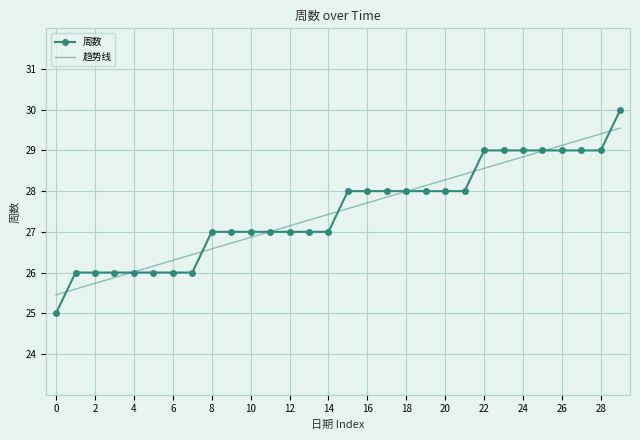

How many lines are shown in the chart?

1